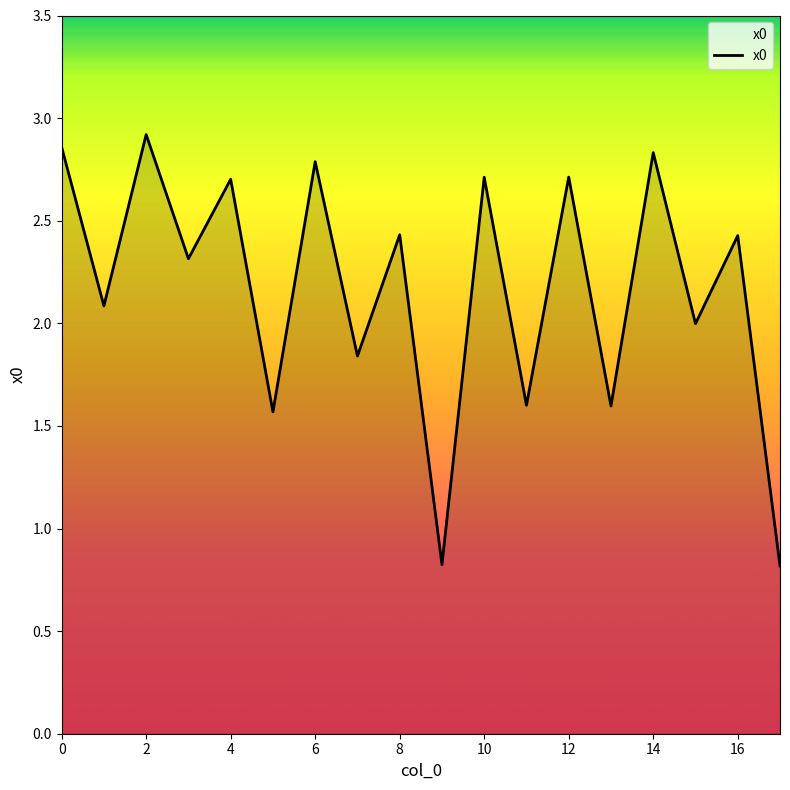

What is the difference between the maximum and minimum values?

2.1